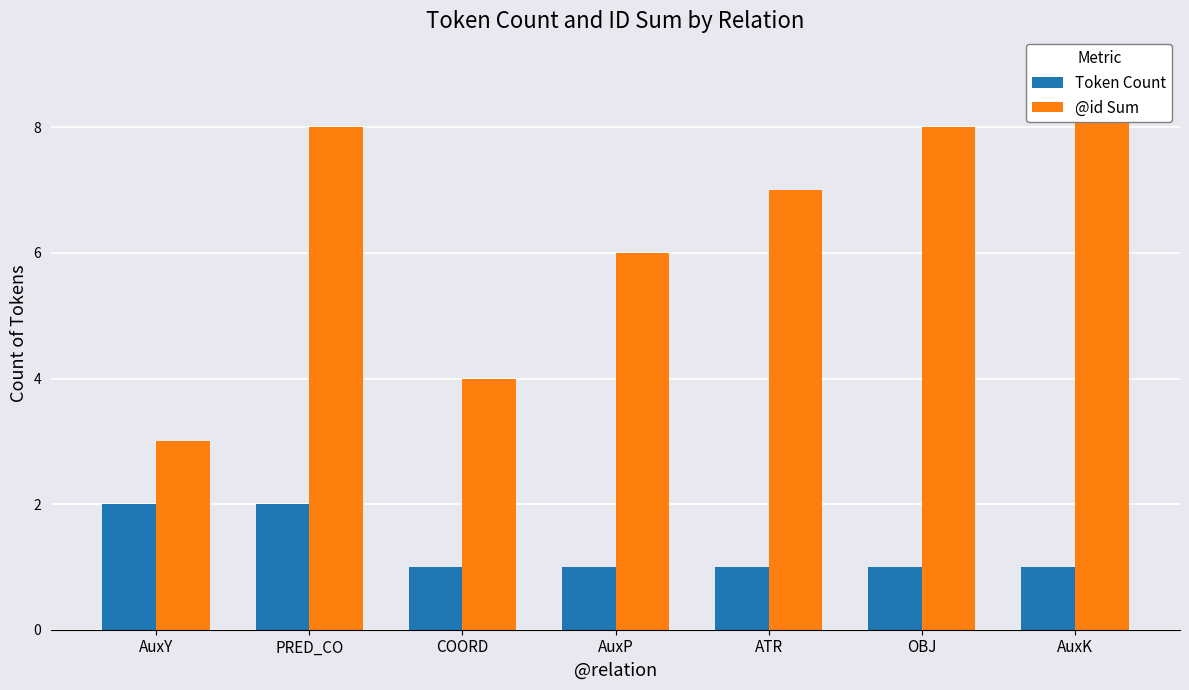

Rank the series at AuxY from highest to lowest value.

@id Sum, Token Count